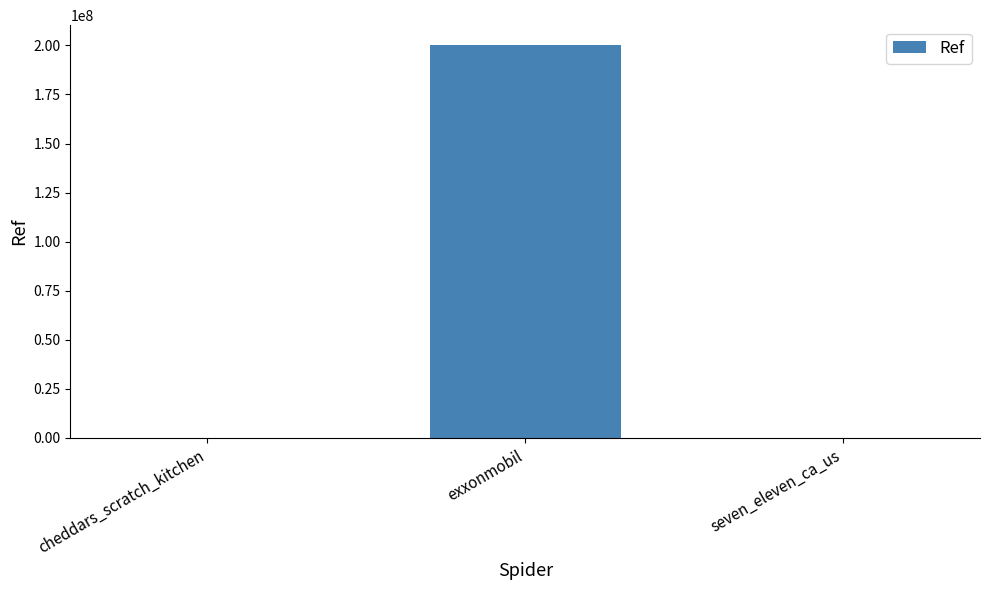

Between cheddars_scratch_kitchen and exxonmobil, which is larger?

exxonmobil